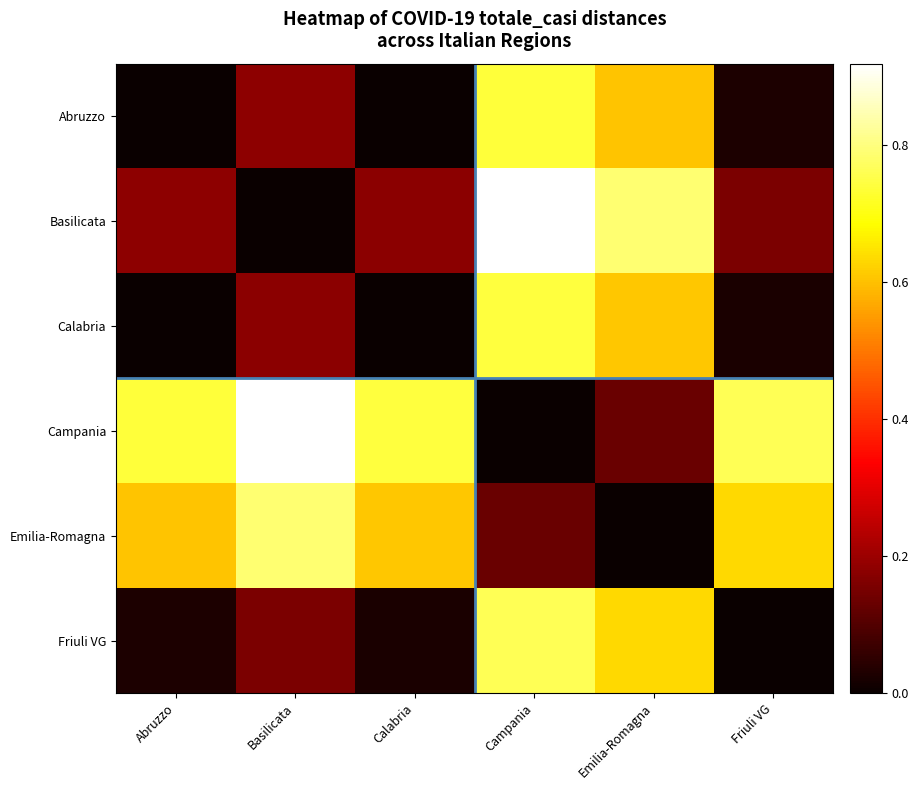

Reading left to right, what are all the values shown in this chart?

Abruzzo: Abruzzo=0.0	Basilicata=0.2	Calabria=0.0	Campania=0.7	Emilia-Romagna=0.6	Friuli VG=0.0
Basilicata: Abruzzo=0.2	Basilicata=0.0	Calabria=0.2	Campania=0.9	Emilia-Romagna=0.8	Friuli VG=0.2
Calabria: Abruzzo=0.0	Basilicata=0.2	Calabria=0.0	Campania=0.7	Emilia-Romagna=0.6	Friuli VG=0.0
Campania: Abruzzo=0.7	Basilicata=0.9	Calabria=0.7	Campania=0.0	Emilia-Romagna=0.1	Friuli VG=0.8
Emilia-Romagna: Abruzzo=0.6	Basilicata=0.8	Calabria=0.6	Campania=0.1	Emilia-Romagna=0.0	Friuli VG=0.6
Friuli VG: Abruzzo=0.0	Basilicata=0.2	Calabria=0.0	Campania=0.8	Emilia-Romagna=0.6	Friuli VG=0.0